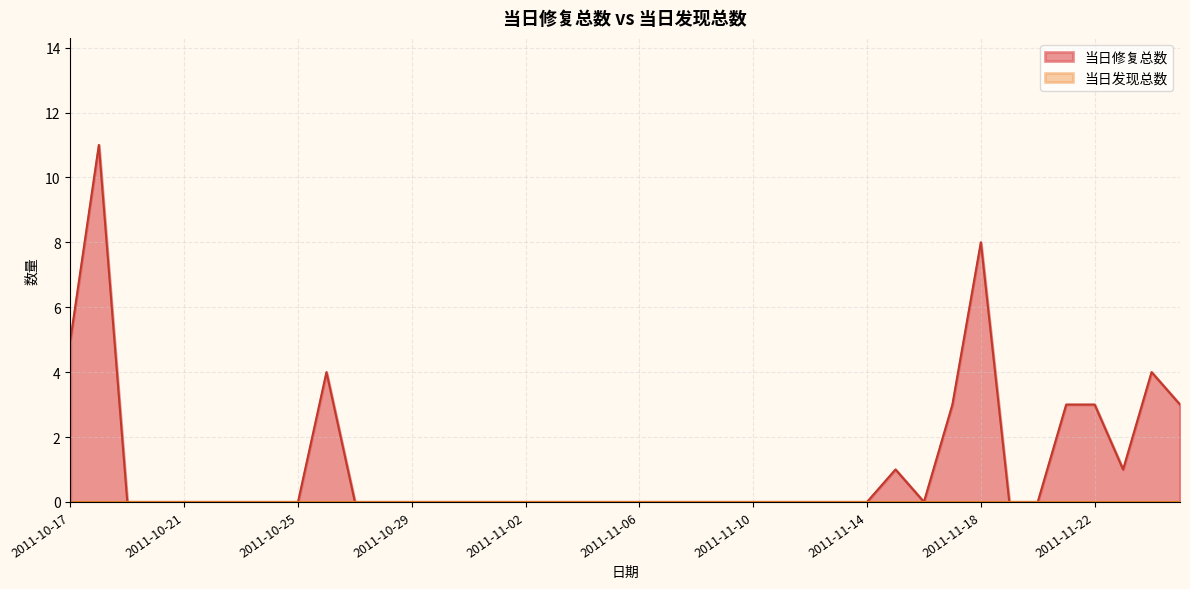

Reading left to right, list all the values displayed in this chart.

5	11	0	0	0	0	0	0	0	4	0	0	0	0	0	0	0	0	0	0	0	0	0	0	0	0	0	0	0	1	0	3	8	0	0	3	3	1	4	3